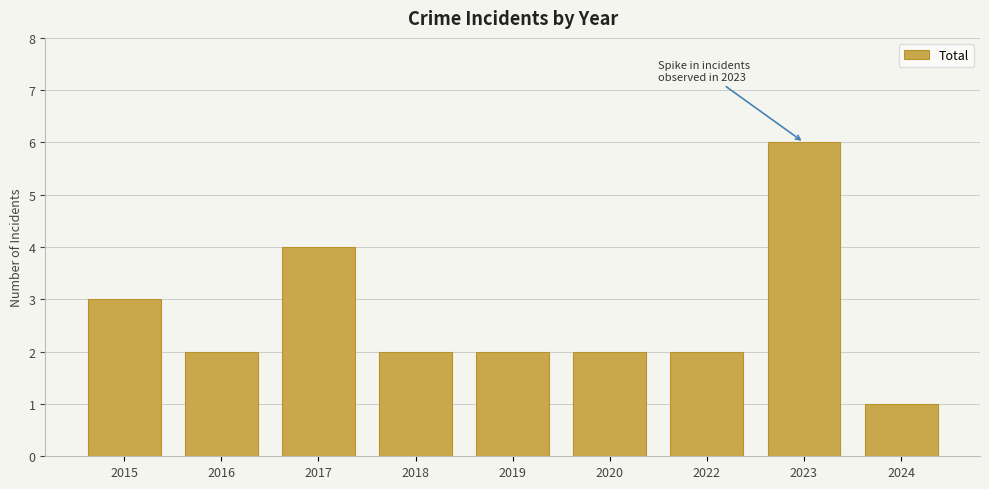

What is the difference between the maximum and second lowest values?

4